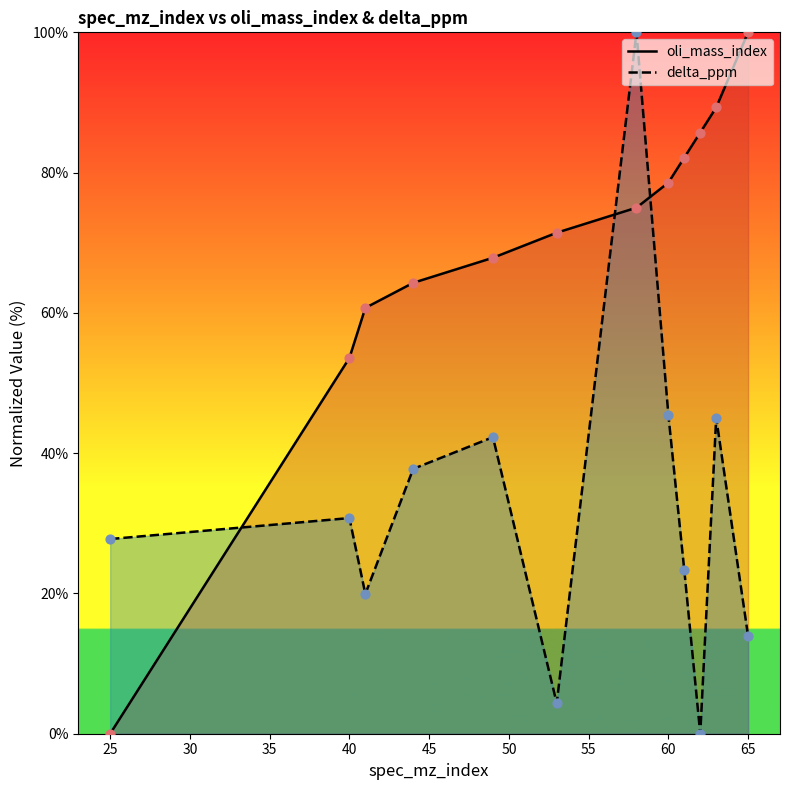

Which series has the largest total across all categories?

oli_mass_index